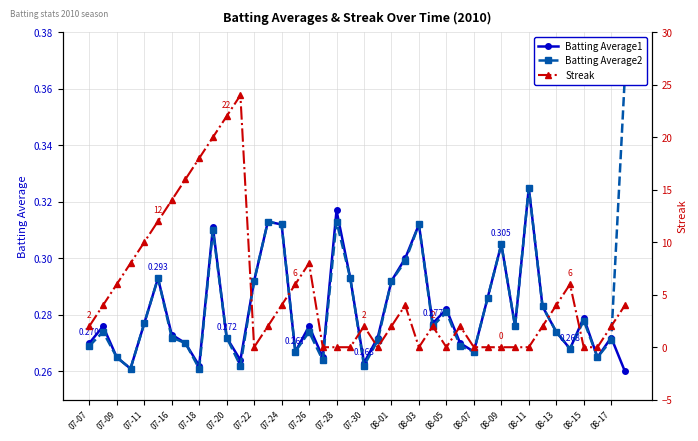

What is the sum of all Streak values?

206.0